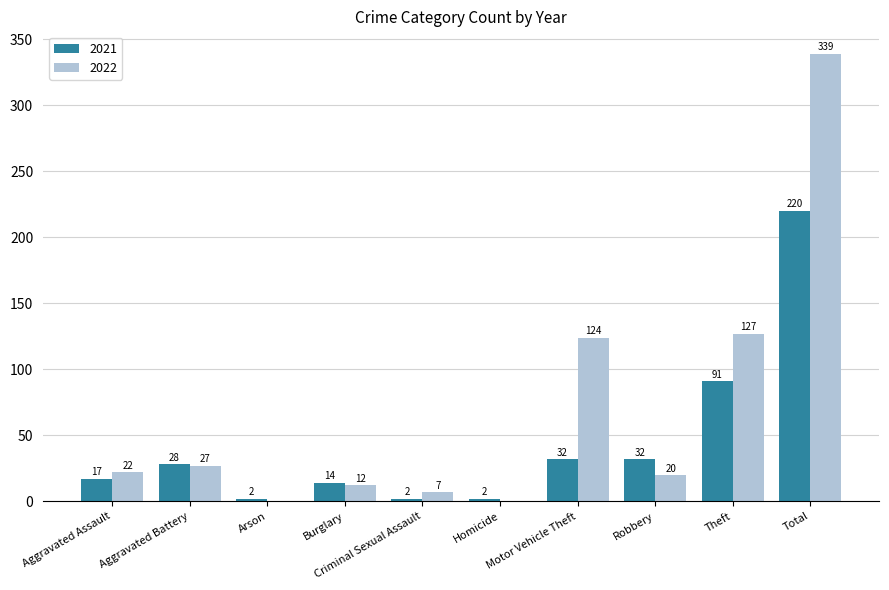

Which series has the largest total across all categories?

2022